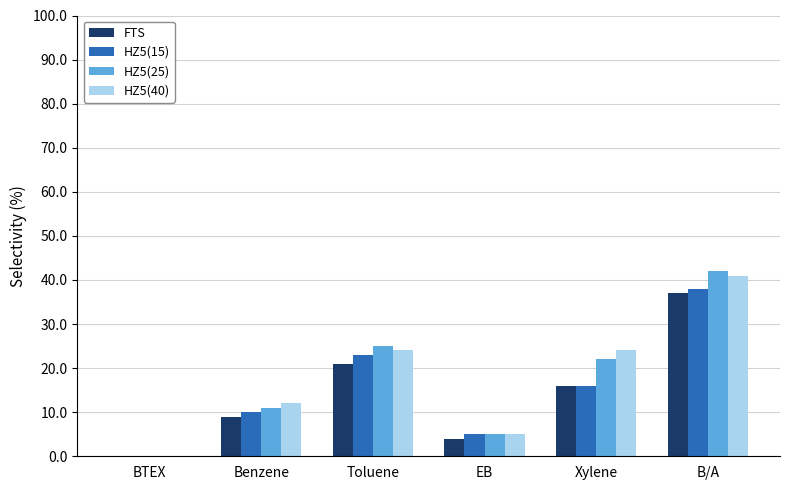

The FTS series shows 9 at Benzene. True or false?

True